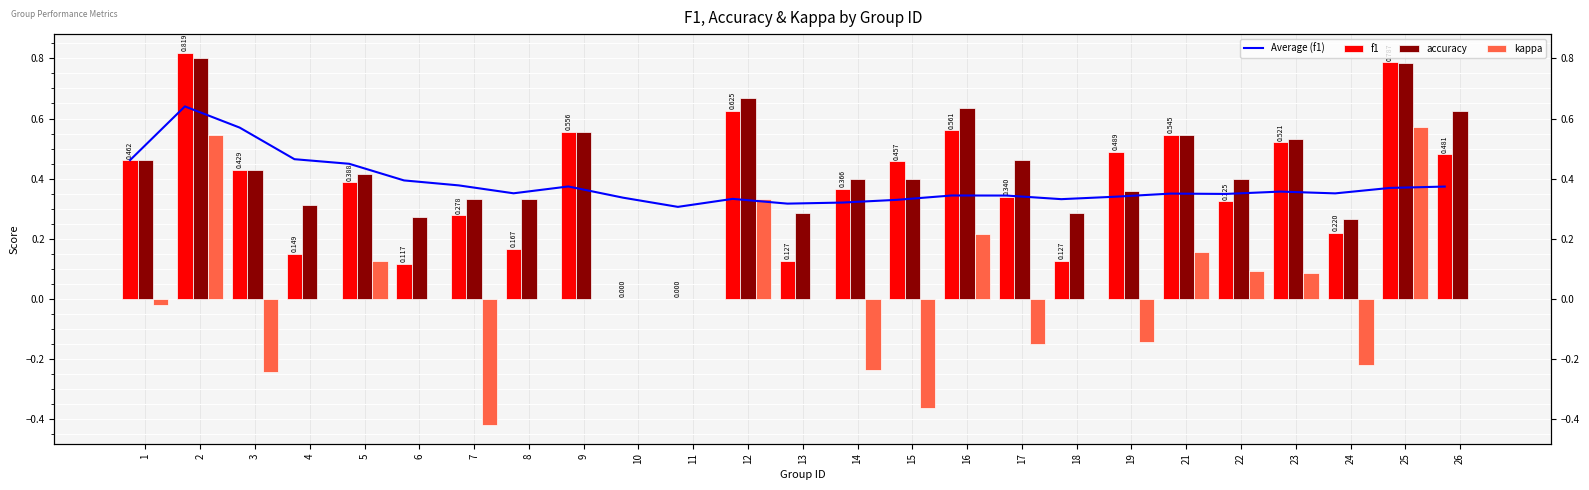

Rank the categories by accuracy value from highest to lowest.

2, 25, 12, 16, 26, 9, 21, 23, 1, 17, 3, 5, 14, 15, 22, 19, 7, 8, 4, 13, 18, 6, 24, 10, 11